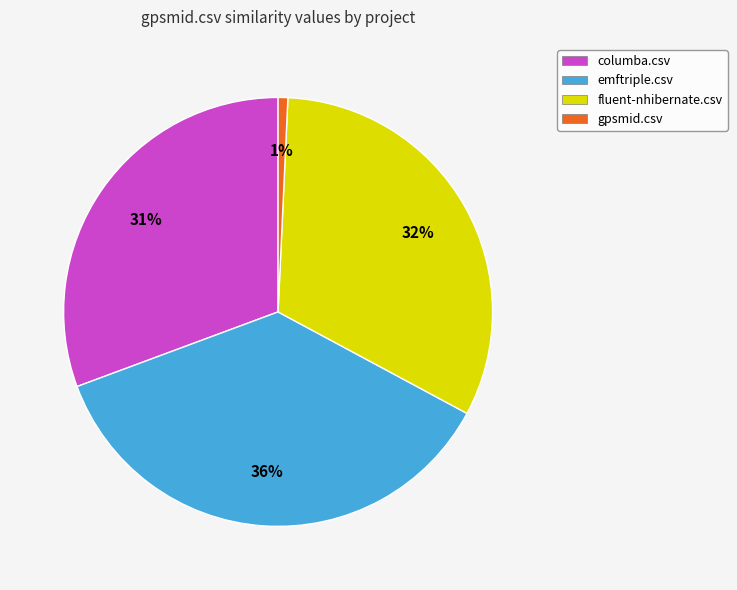

Count the number of slices in the pie.

4